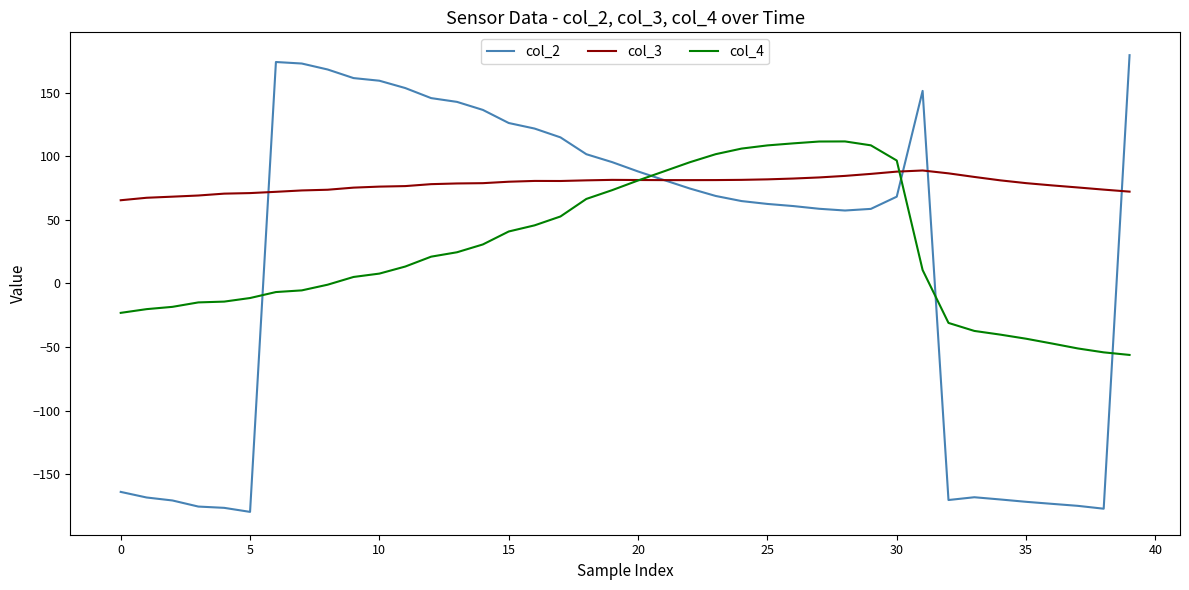

What is the average value of the col_3 series?

78.3